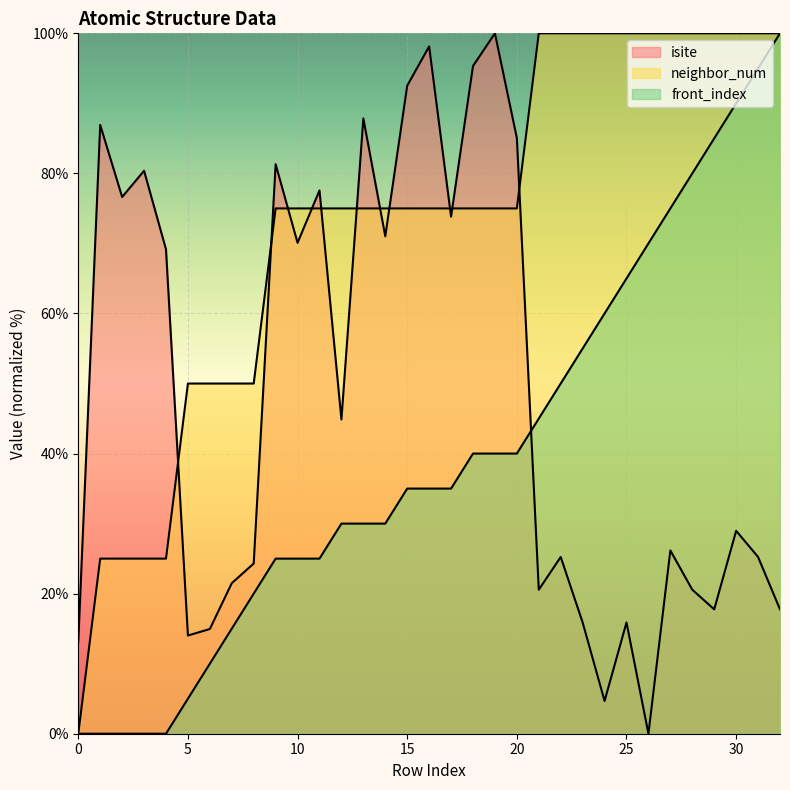

The isite series shows 15.9 at 25. True or false?

True